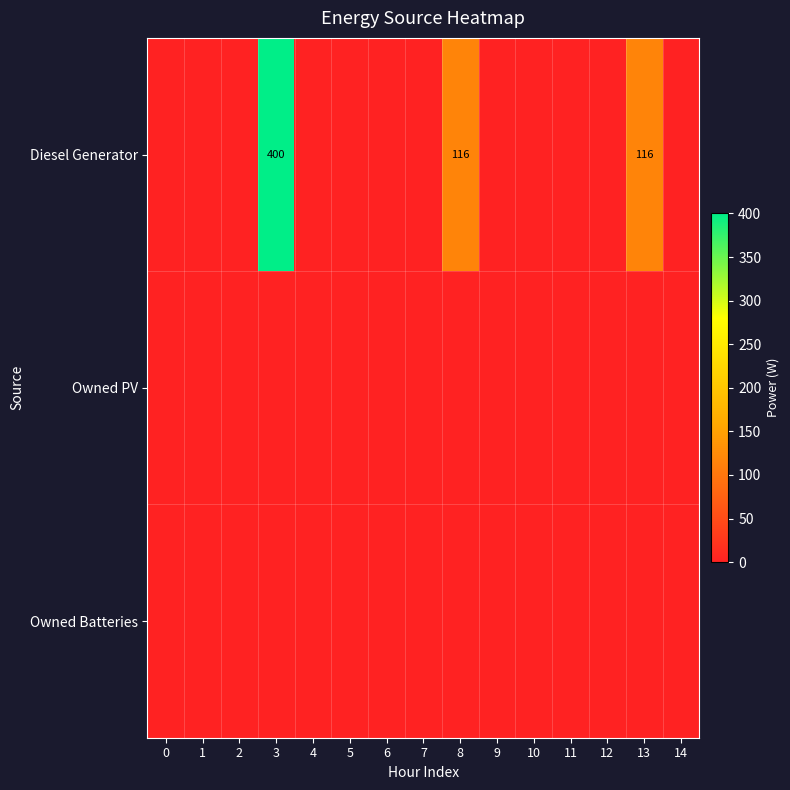

Rank the categories by Owned PV value from lowest to highest.

0, 1, 2, 3, 4, 5, 6, 7, 8, 9, 10, 11, 12, 13, 14